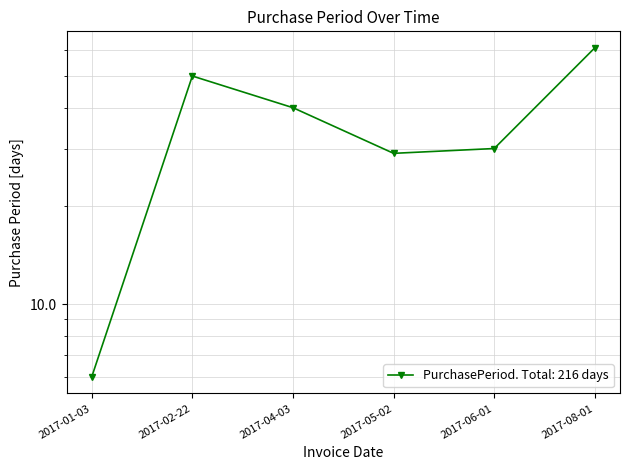

Reading left to right, extract all data points from this chart.

2017-01-03=6	2017-02-22=50	2017-04-03=40	2017-05-02=29	2017-06-01=30	2017-08-01=61